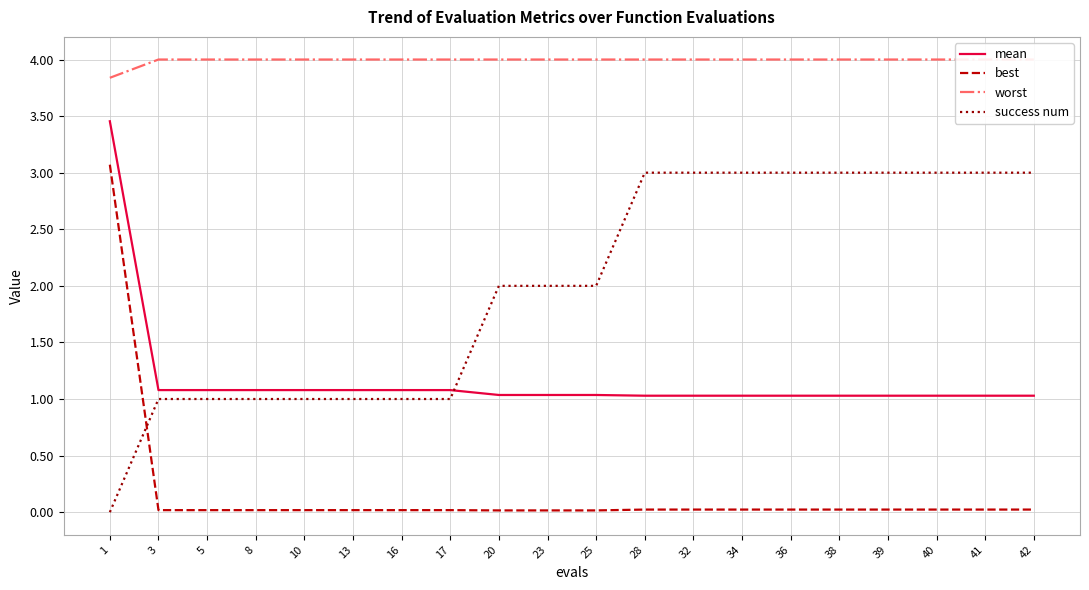

At which label is mean closest to 2?

3